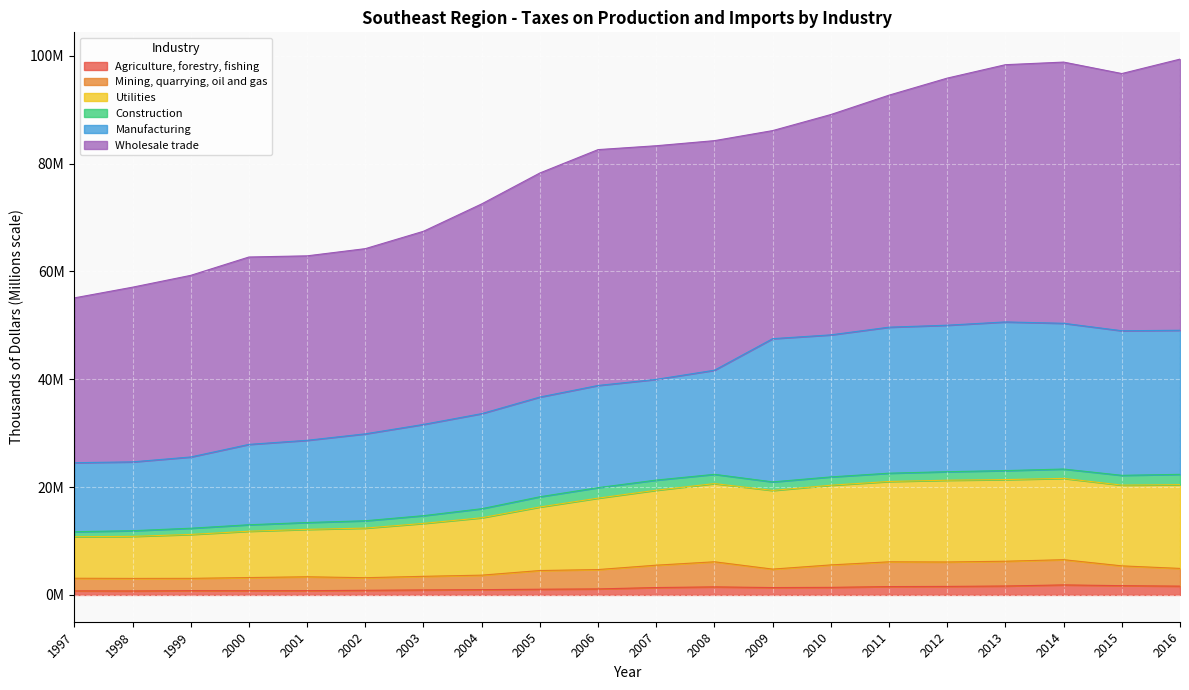

What are all the series names shown in the legend?

Agriculture, forestry, fishing, Mining, quarrying, oil and gas, Utilities, Construction, Manufacturing, Wholesale trade